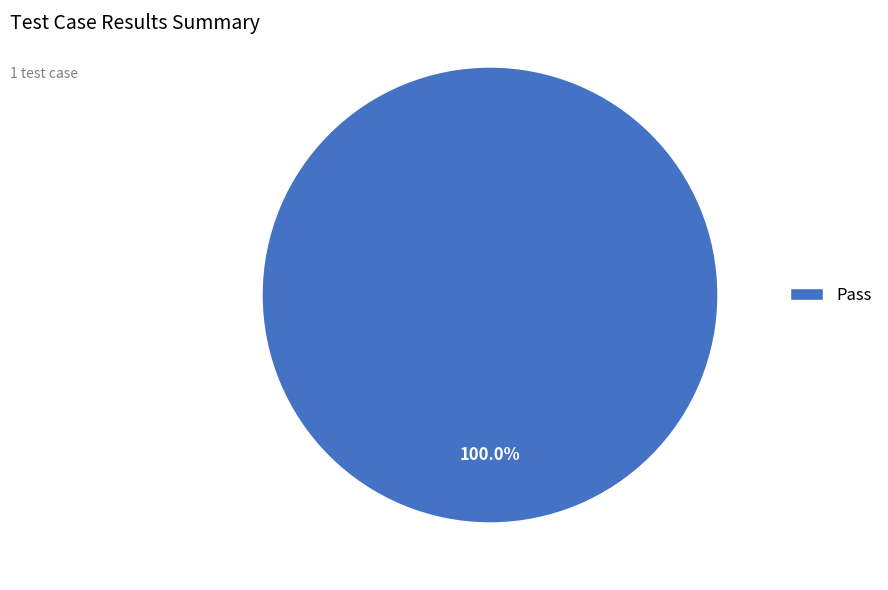

Does any single category account for the majority?

Yes